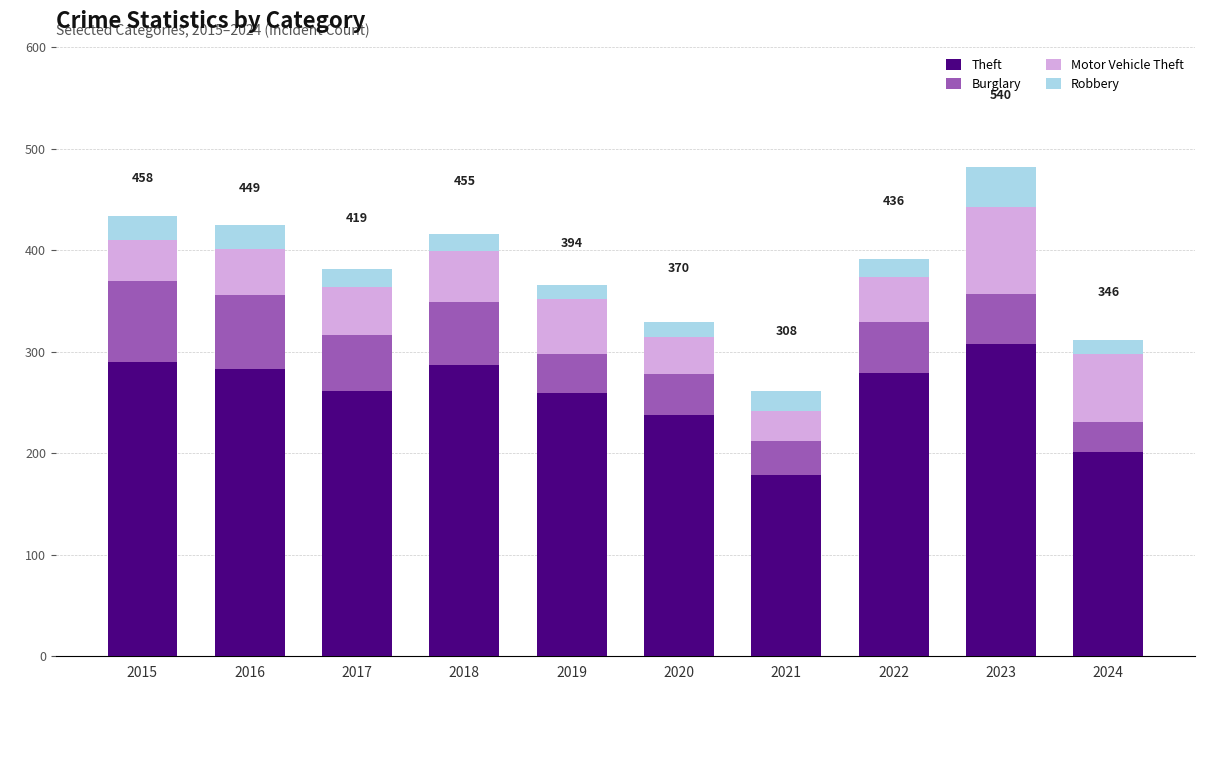

What is the maximum value for Theft?

308